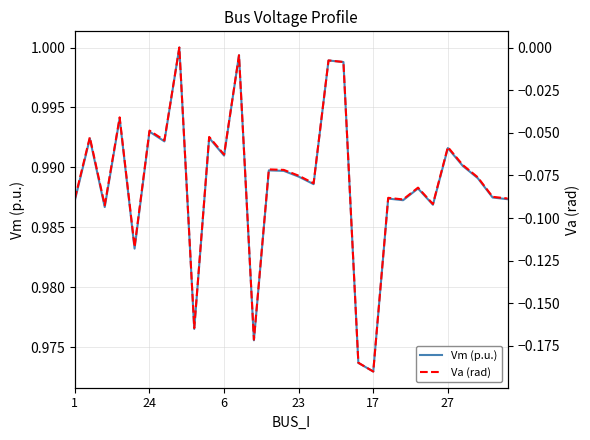

How many interior local peaks does the Va (rad) series have?

11